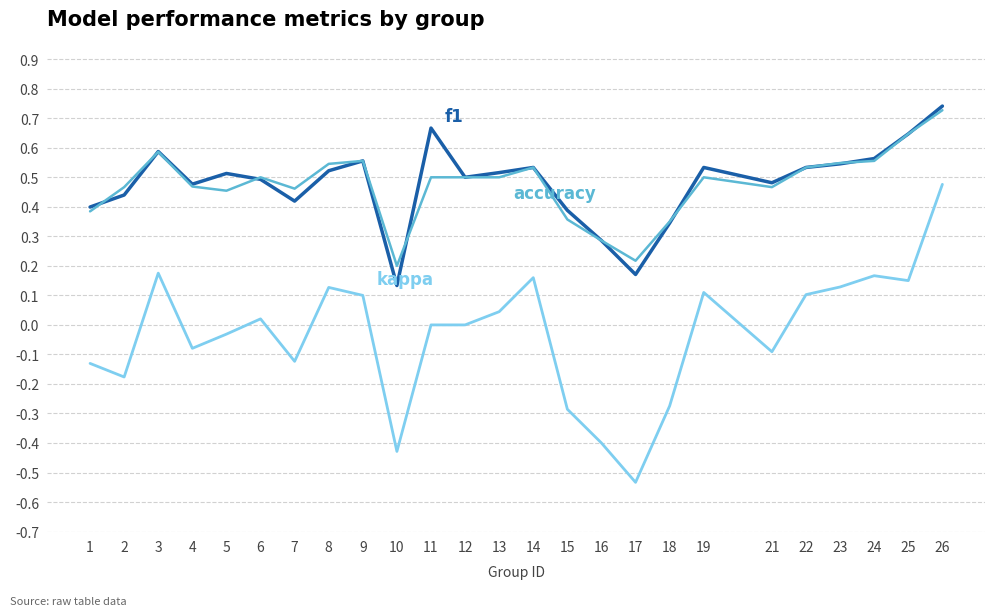

At which category is the sum across all series the highest?

26